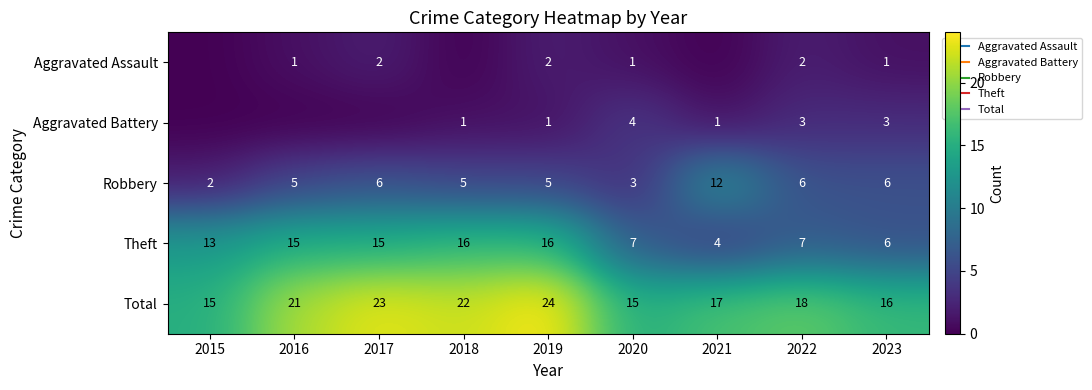

At which label does Theft reach its minimum?

2021